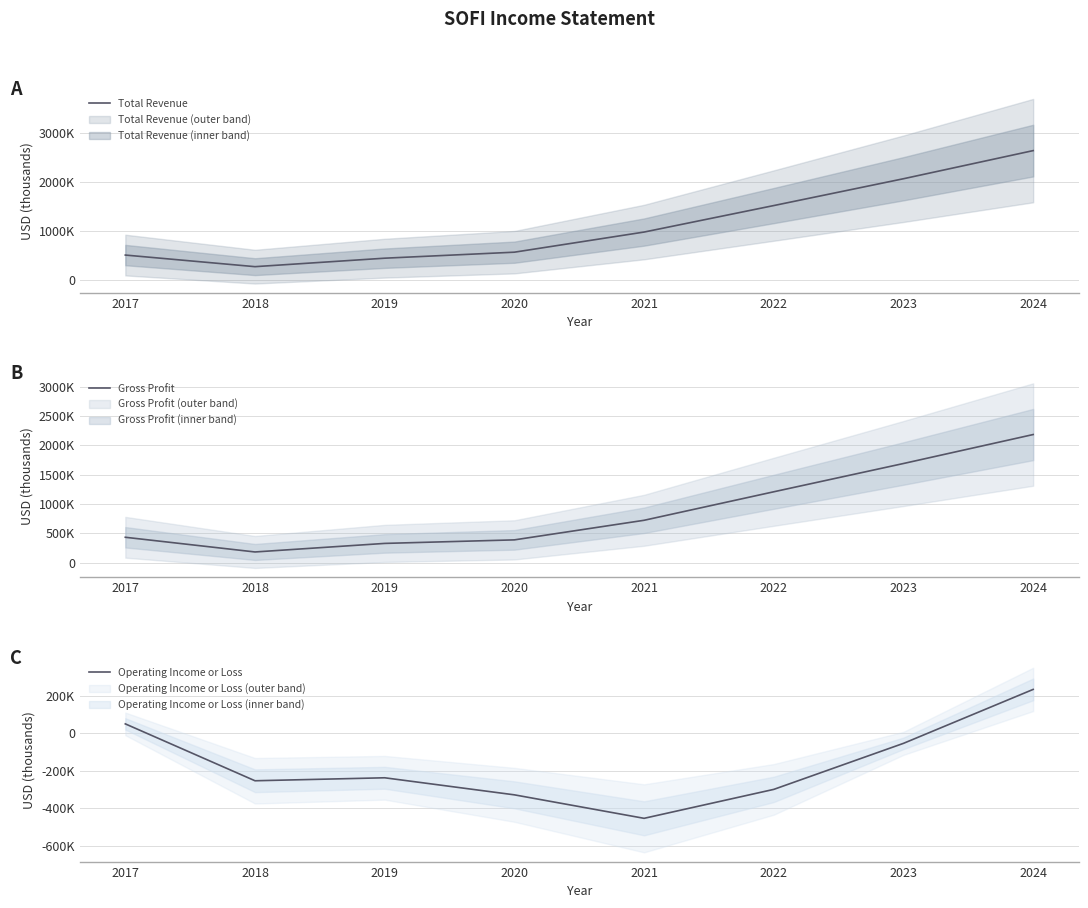

True or false: Total Revenue has more than 1 interior local peaks.

False